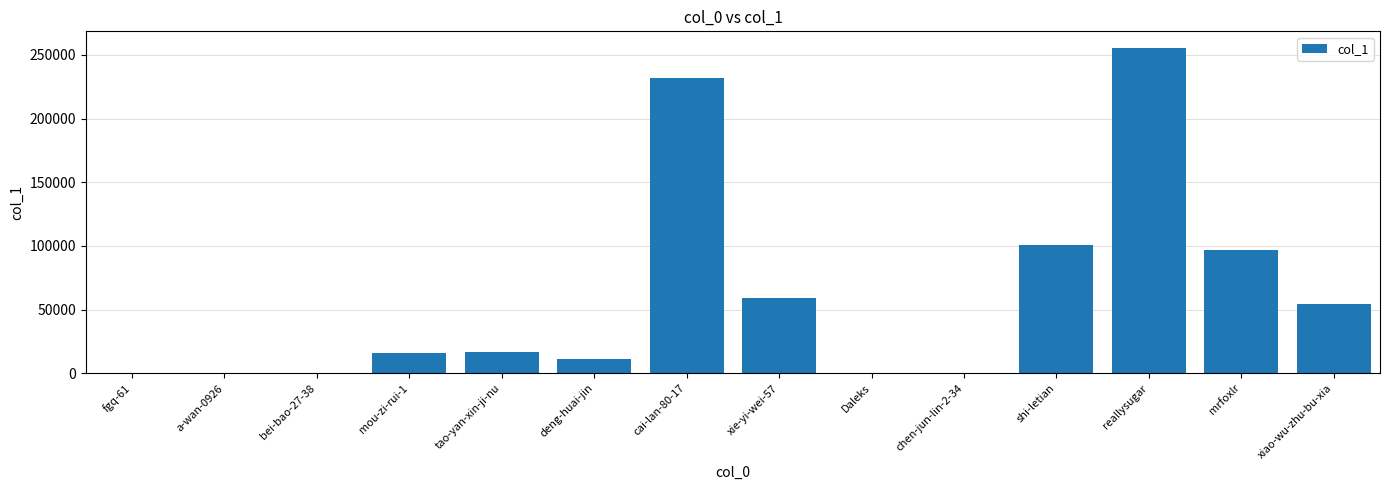

Which category has the highest value across all series?

reallysugar